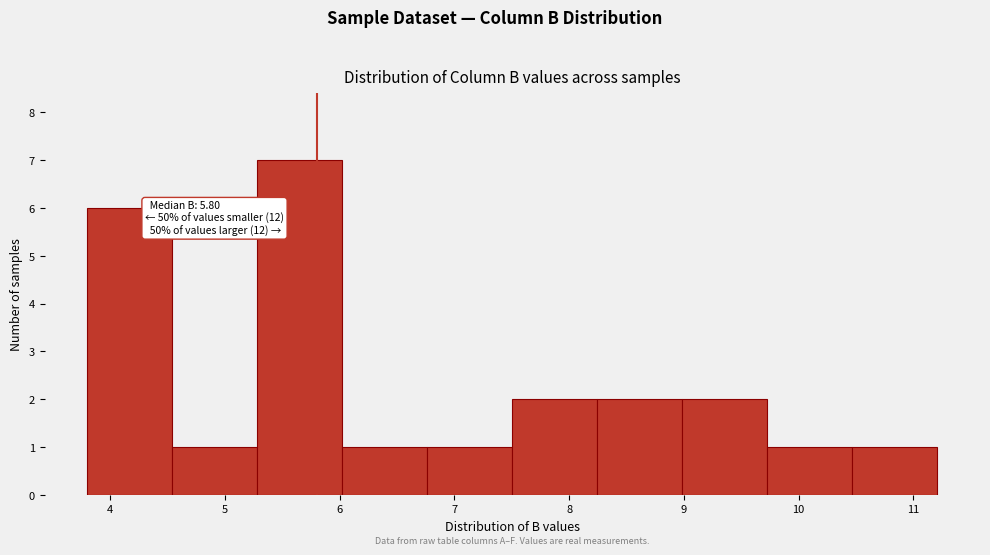

Which range on the x-axis has the tallest bar?

5.3 to 6.0